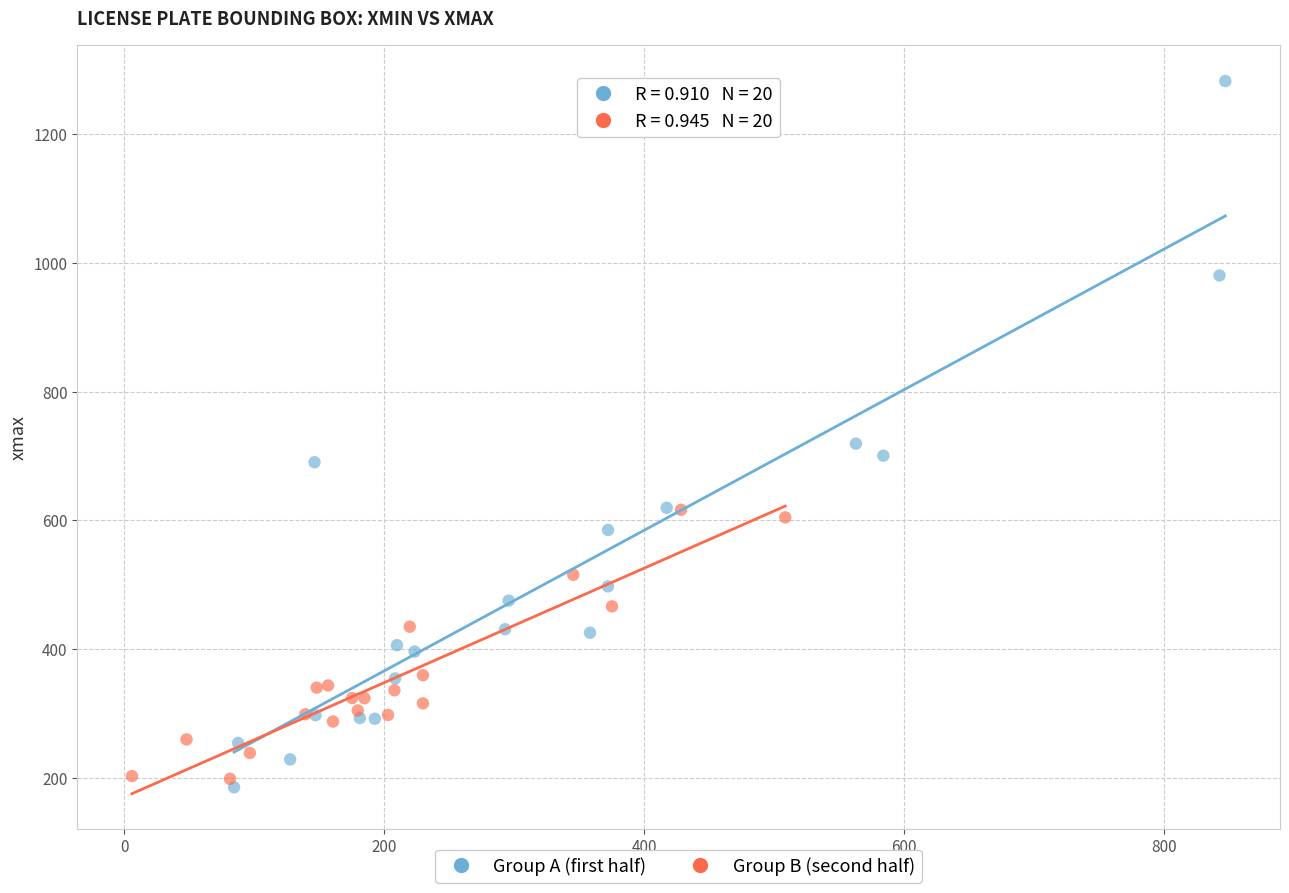

Which series has the largest Y range (max minus min)?

Group A (first half)